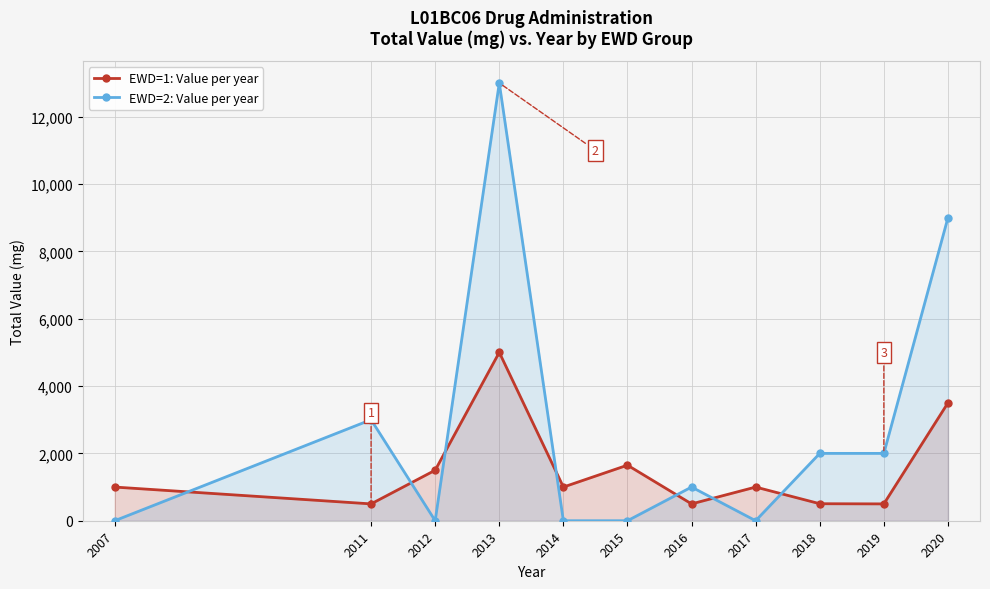

The value of EWD=2: Value per year at 2020 is 15397. True or false?

False